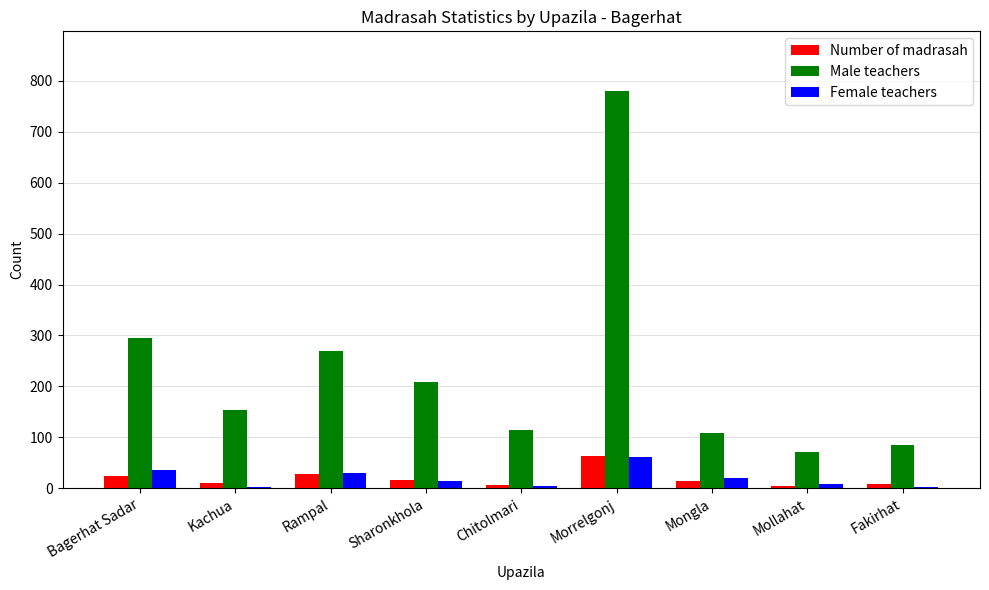

What is the difference between the Number of madrasah values at Sharonkhola and Chitolmari?

10